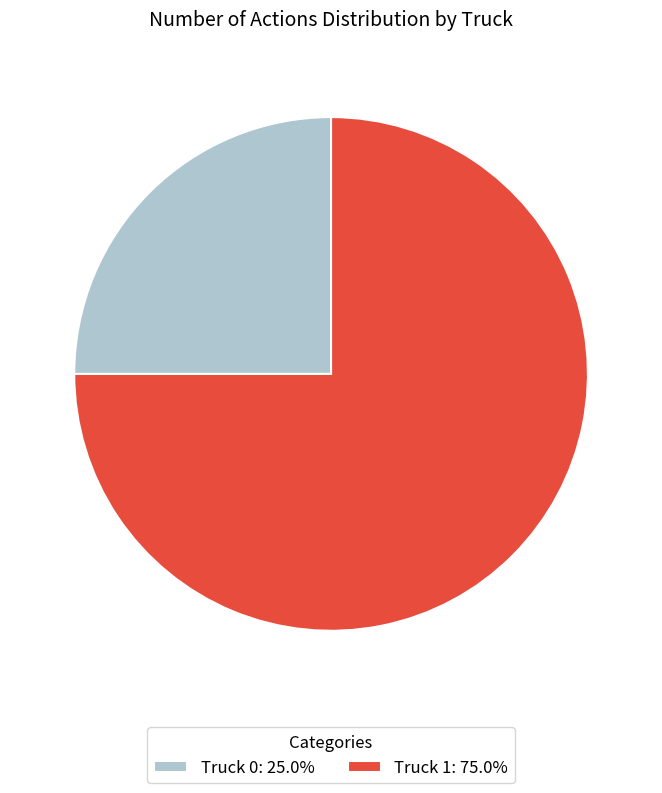

Is there a majority slice in this chart?

Yes